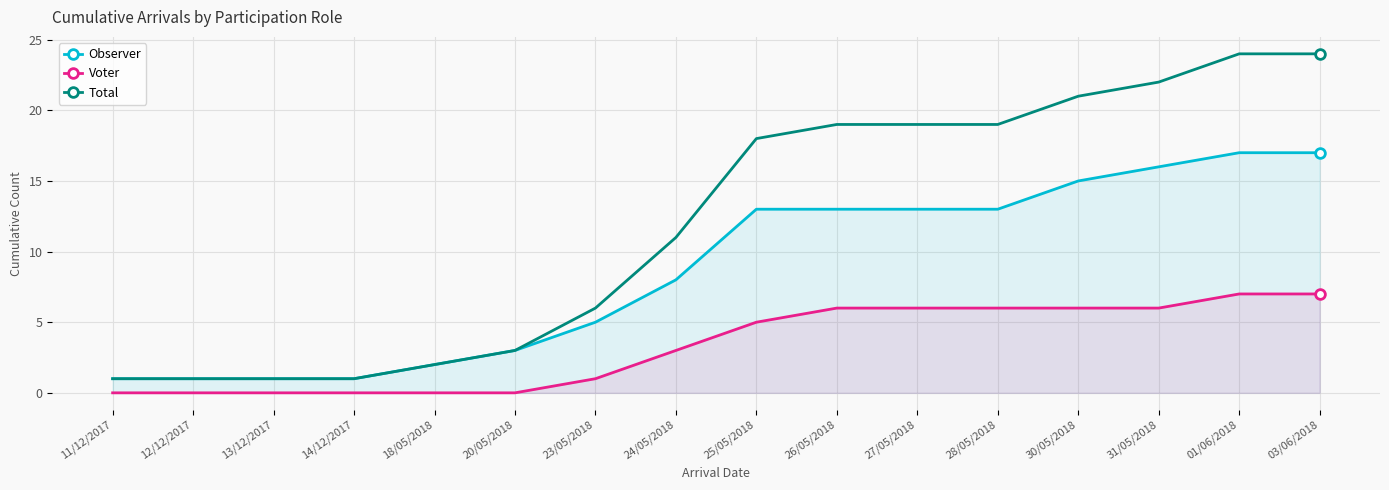

Rank the series at 26/05/2018 from highest to lowest value.

Total, Observer, Voter